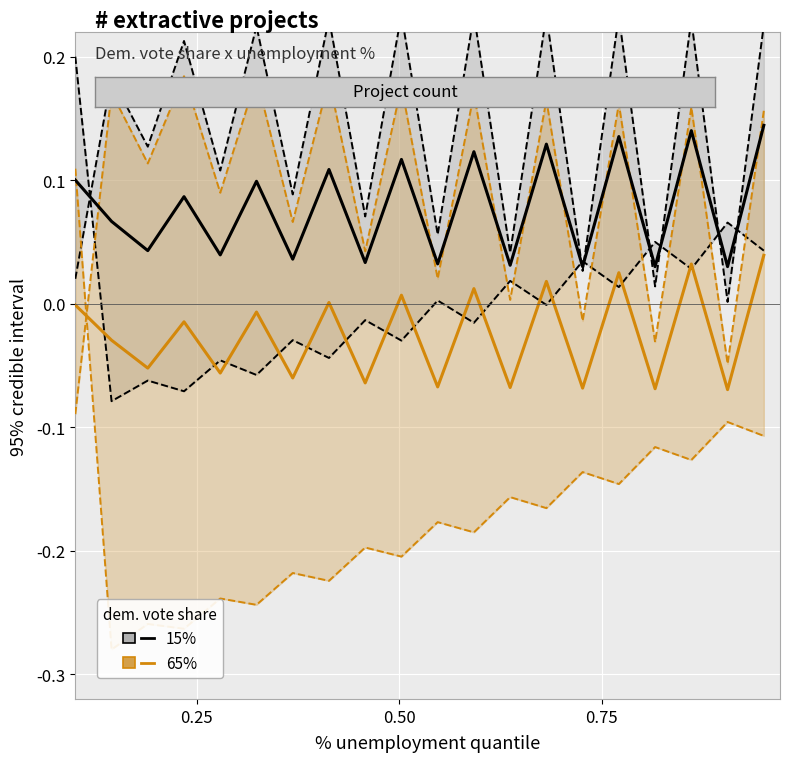

True or false: 15% and 65% cross at least once.

False